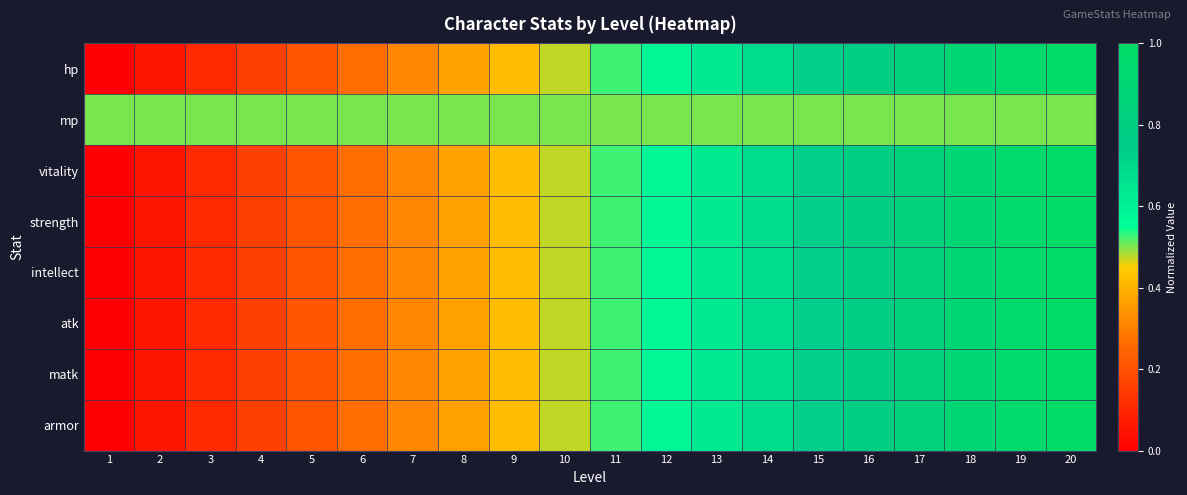

What is the difference between the highest and lowest values at 1?

0.5